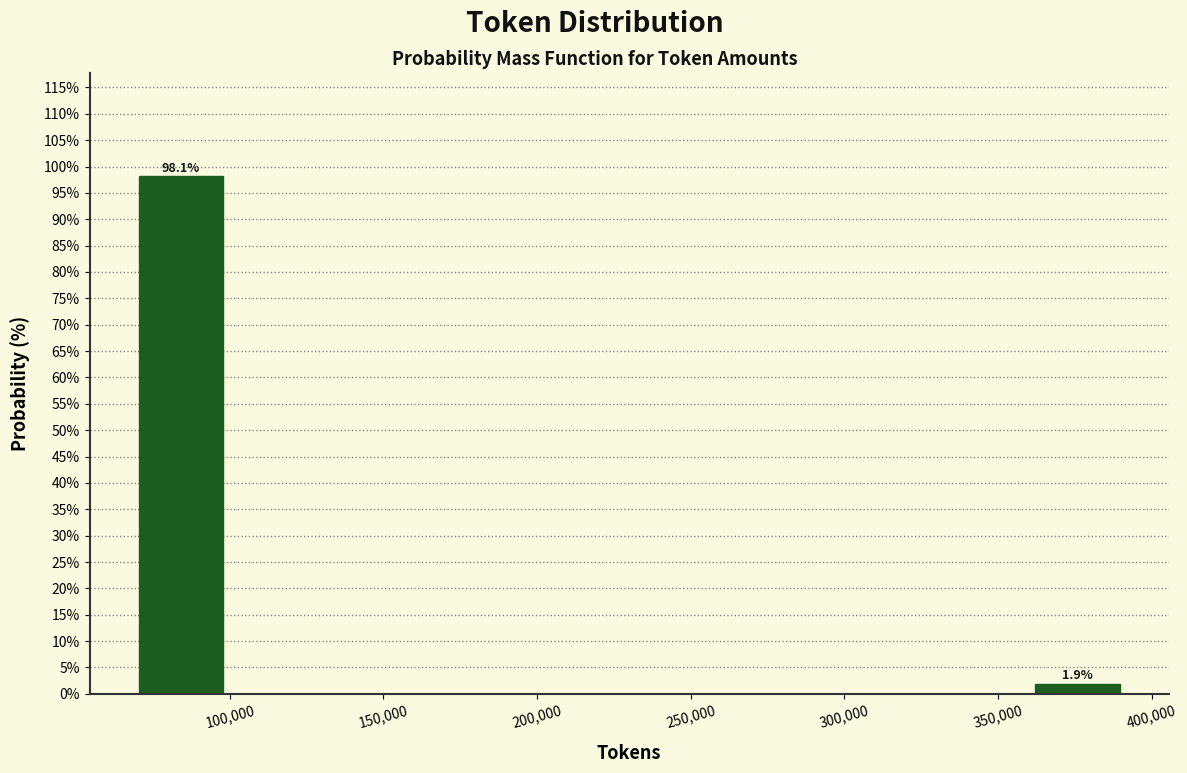

Which range on the x-axis has the tallest bar?

70000 to 100000